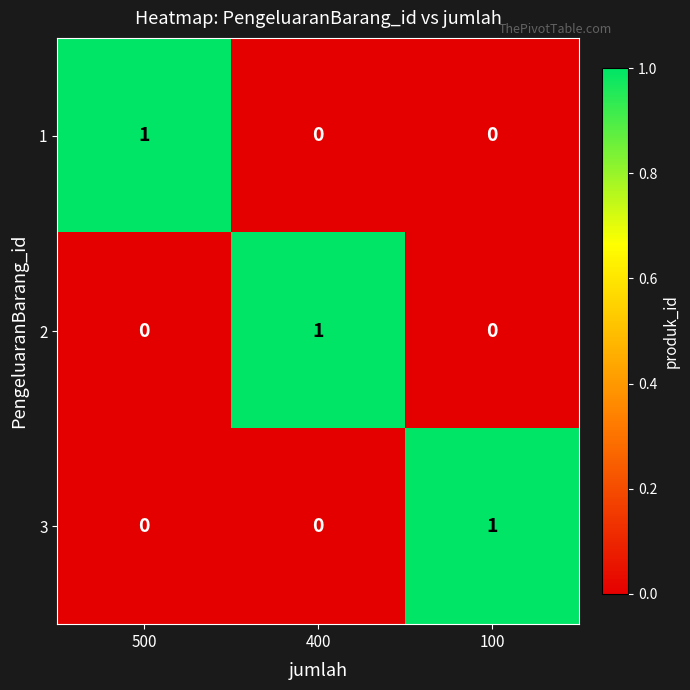

At how many categories does at least one series exceed 0?

3